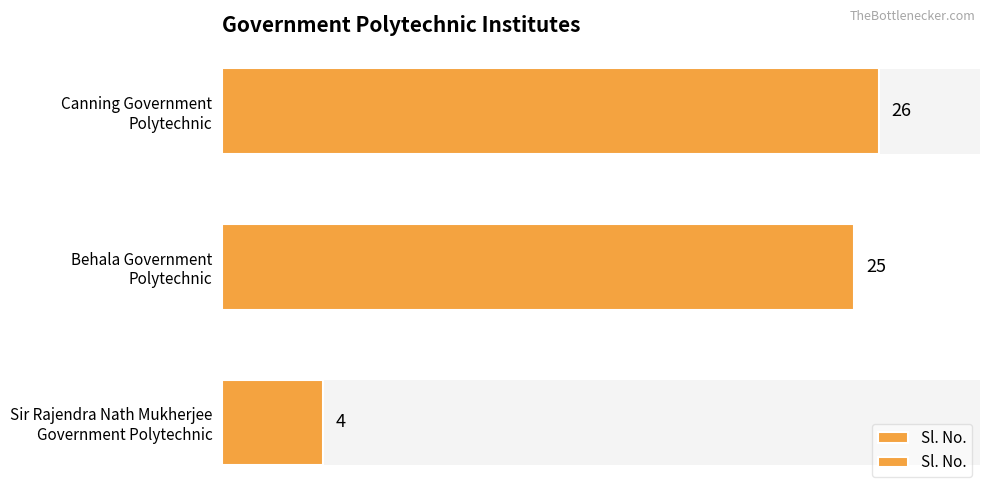

Approximately how many times larger is the value at Canning Government Polytechnic compared to Sir Rajendra Nath Mukherjee Government Polytechnic?

6.5